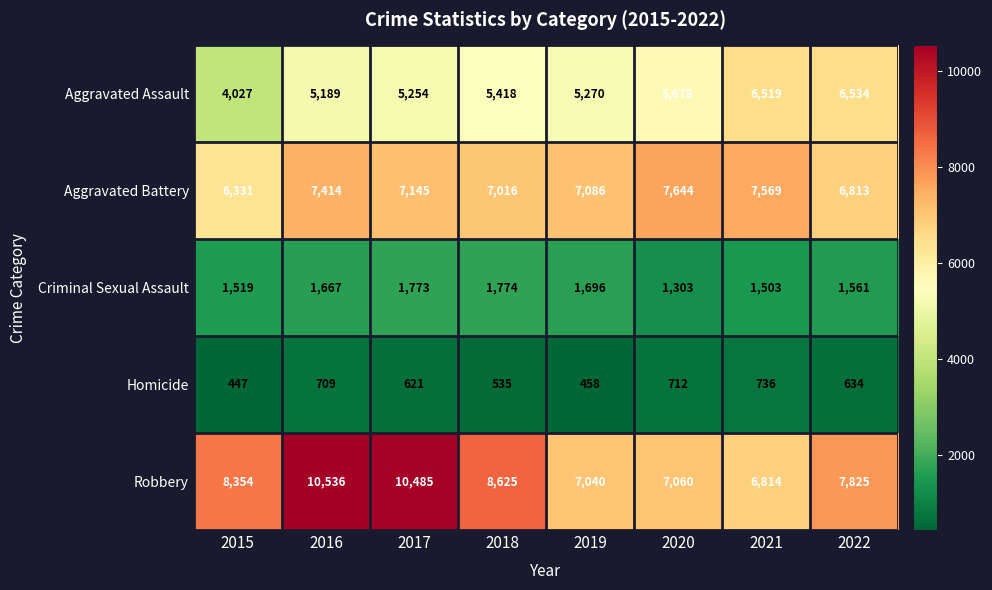

True or false: Aggravated Battery has a value of 7145 at 2017.

True